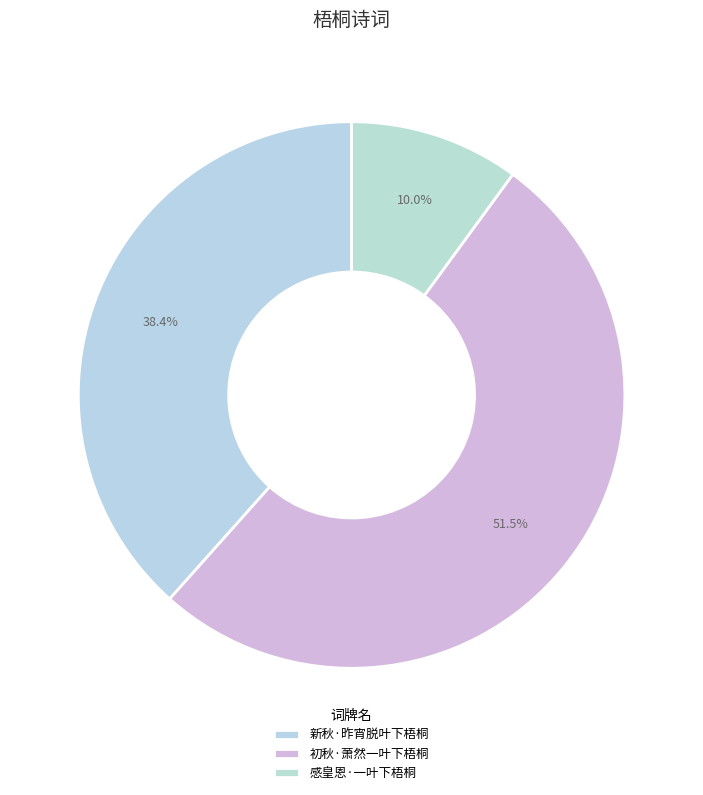

Does 初秋·萧然一叶下梧桐 account for over 50% of the chart?

Yes